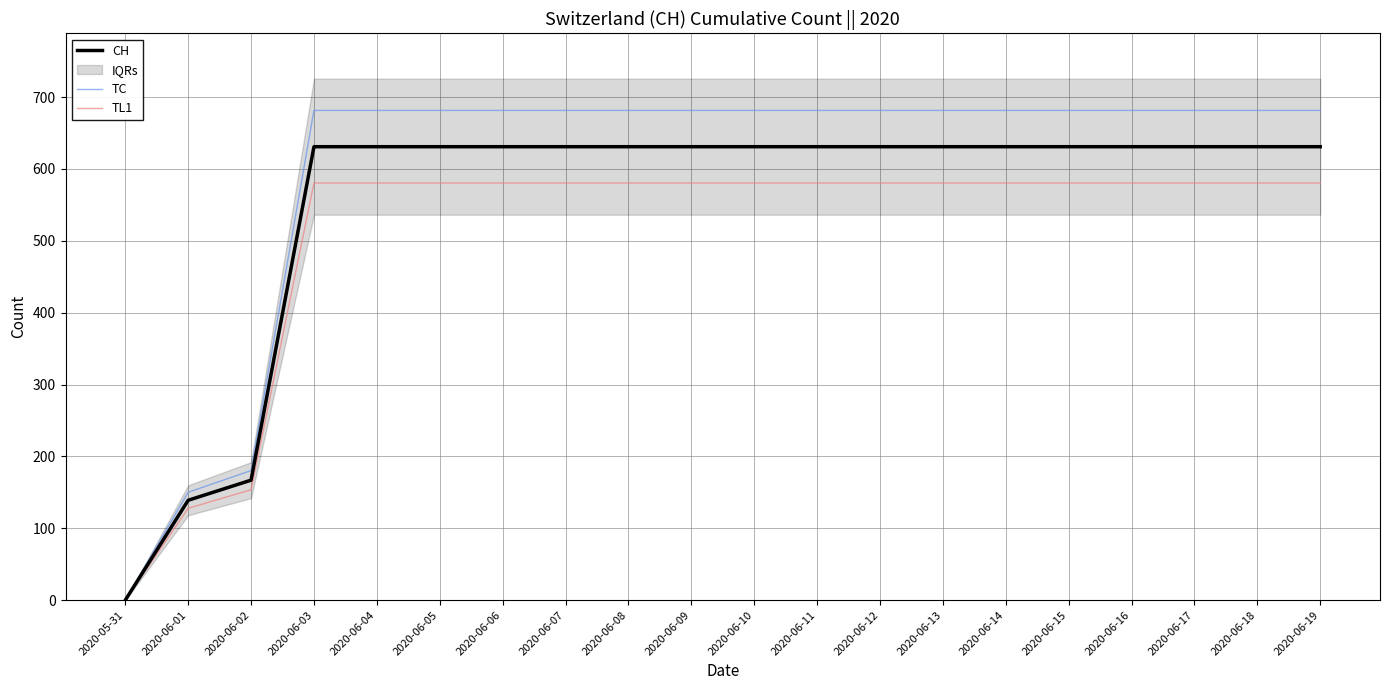

What is the maximum value shown in the chart?

681.5